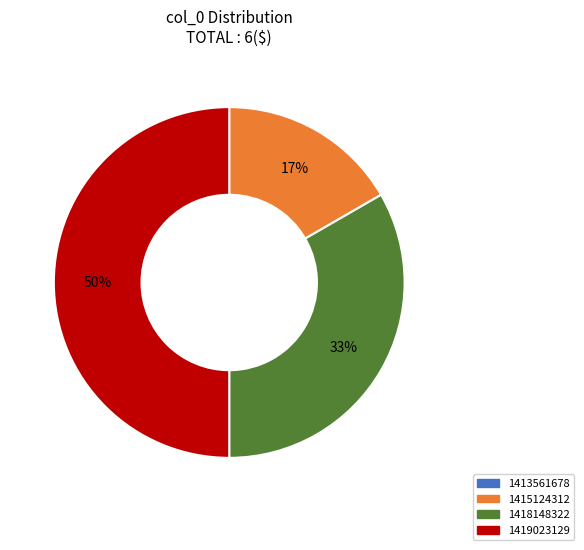

To the nearest percent, what portion does 1415124312 represent?

17%